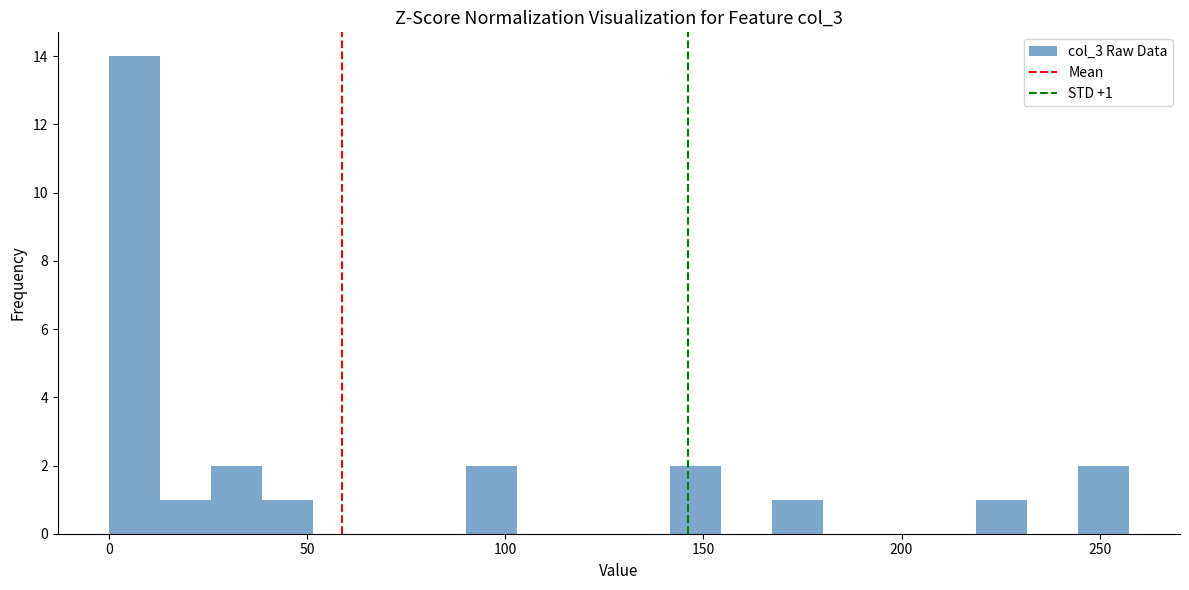

Around what value on the x-axis is the tallest bar? Give the approximate position of its centre, as read against the axis.

5